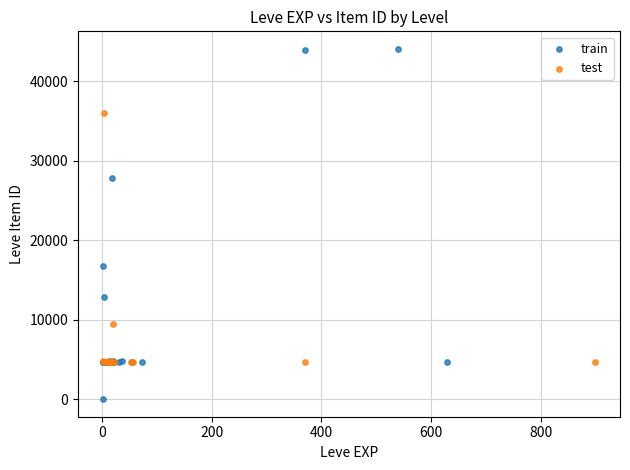

Which series has the widest spread of Y values?

train